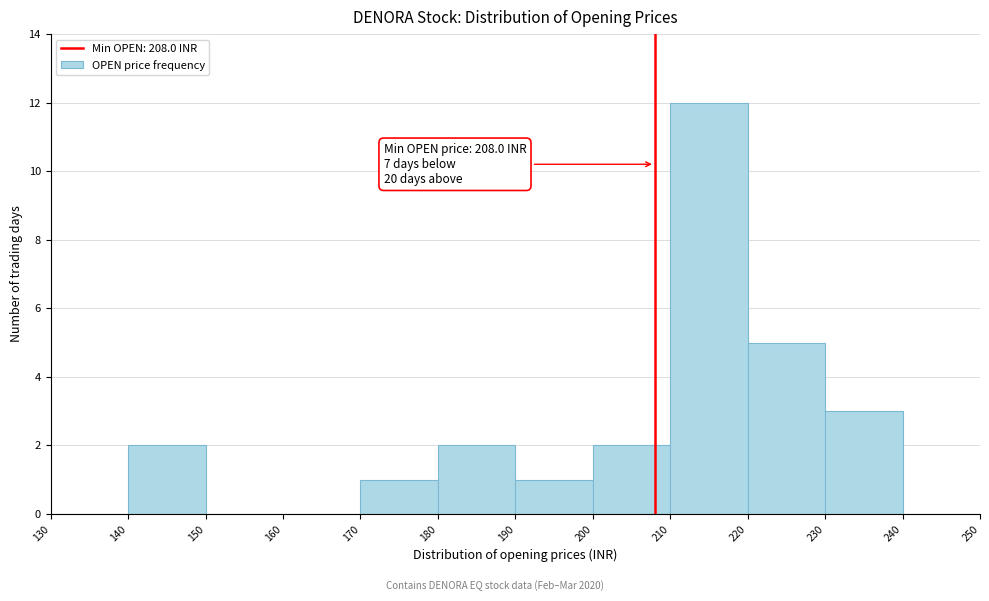

Over which range of the x-axis is the bar tallest?

210 to 220